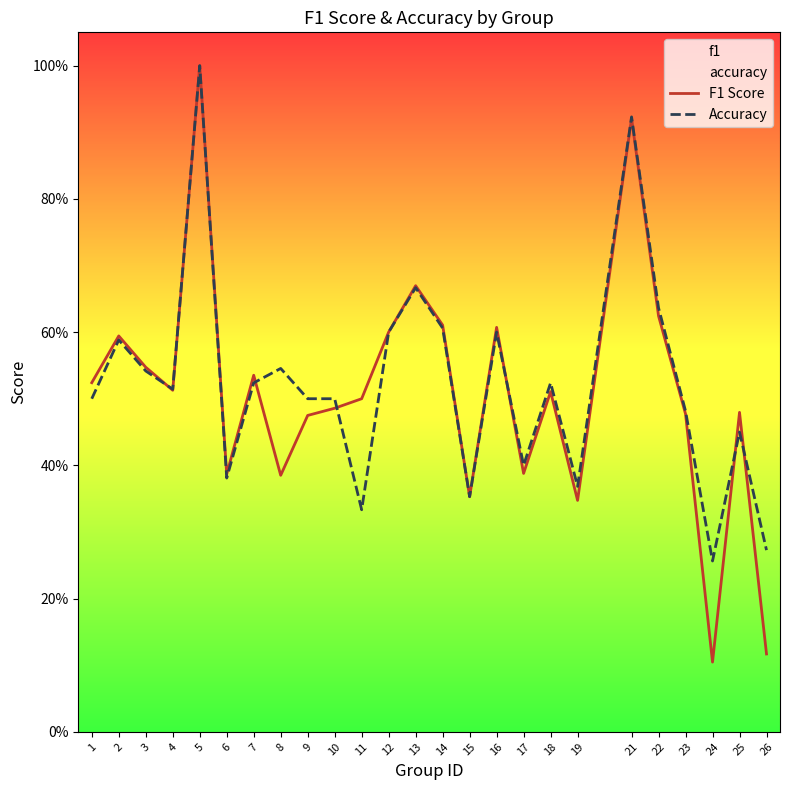

List the labels in order of Accuracy value, smallest first.

24, 26, 11, 15, 19, 6, 17, 25, 23, 1, 9, 10, 4, 7, 18, 3, 8, 2, 12, 16, 14, 22, 13, 21, 5